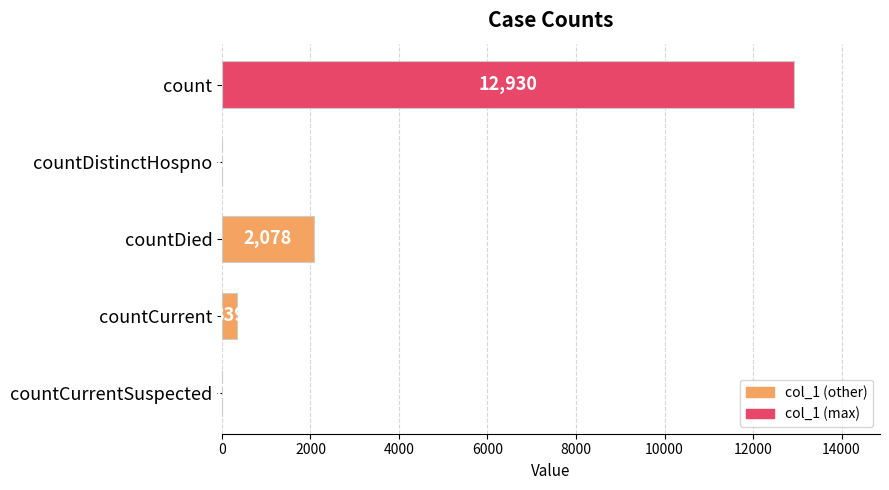

The value at countCurrentSuspected is -5924. True or false?

False